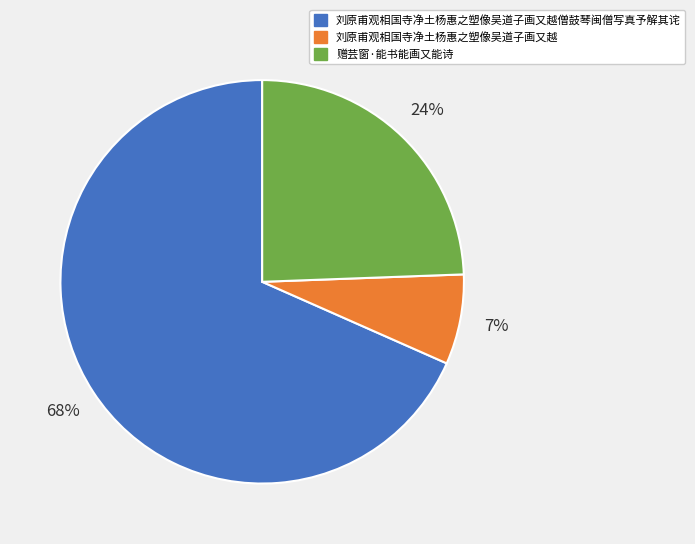

Between 刘原甫观相国寺净土杨惠之塑像吴道子画又越僧鼓琴闽僧写真予解其诧 and 刘原甫观相国寺净土杨惠之塑像吴道子画又越, which is larger?

刘原甫观相国寺净土杨惠之塑像吴道子画又越僧鼓琴闽僧写真予解其诧